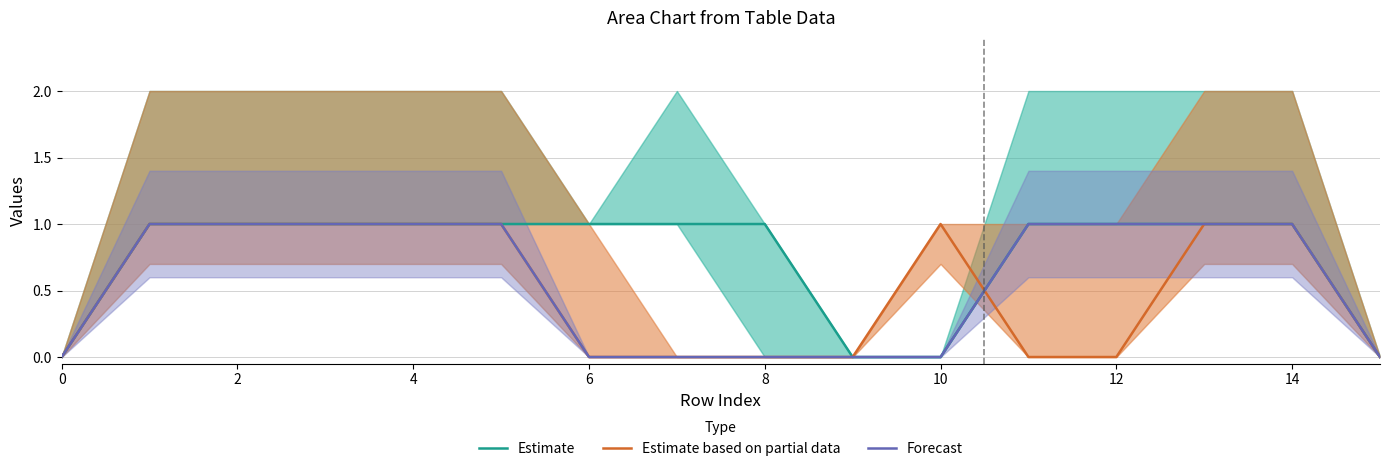

At how many categories does at least one series exceed 0?

13